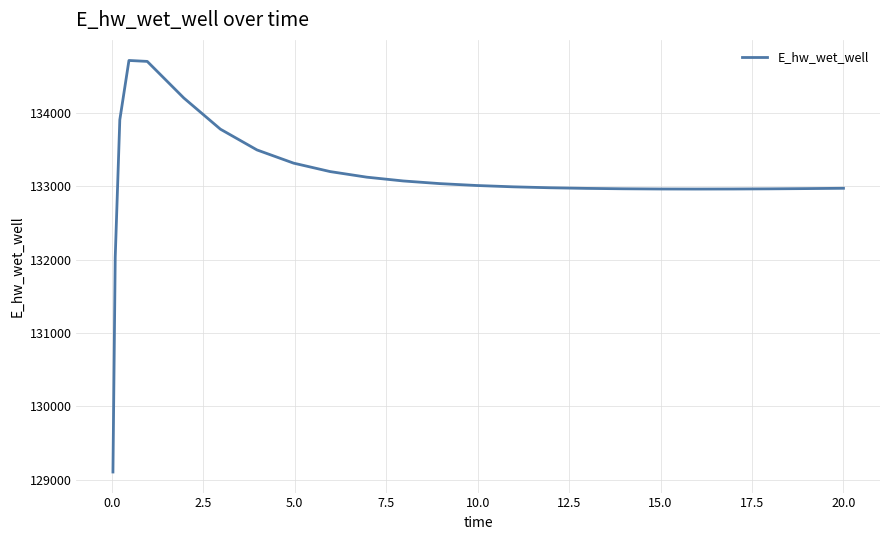

Does the chart have visible grid lines?

Yes